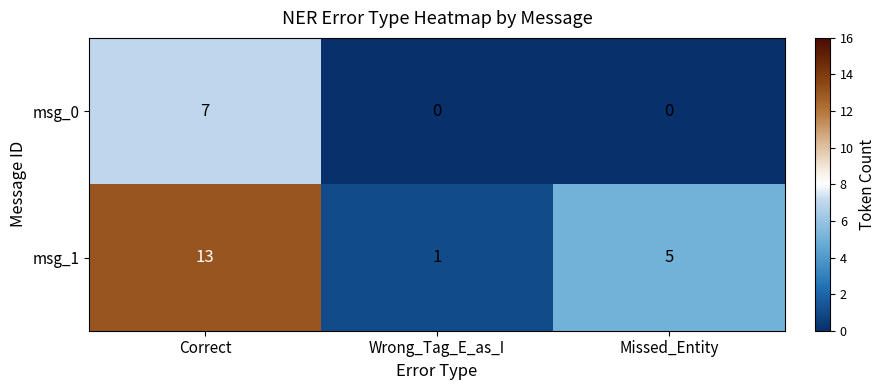

What is the sum of all msg_1 values?

19